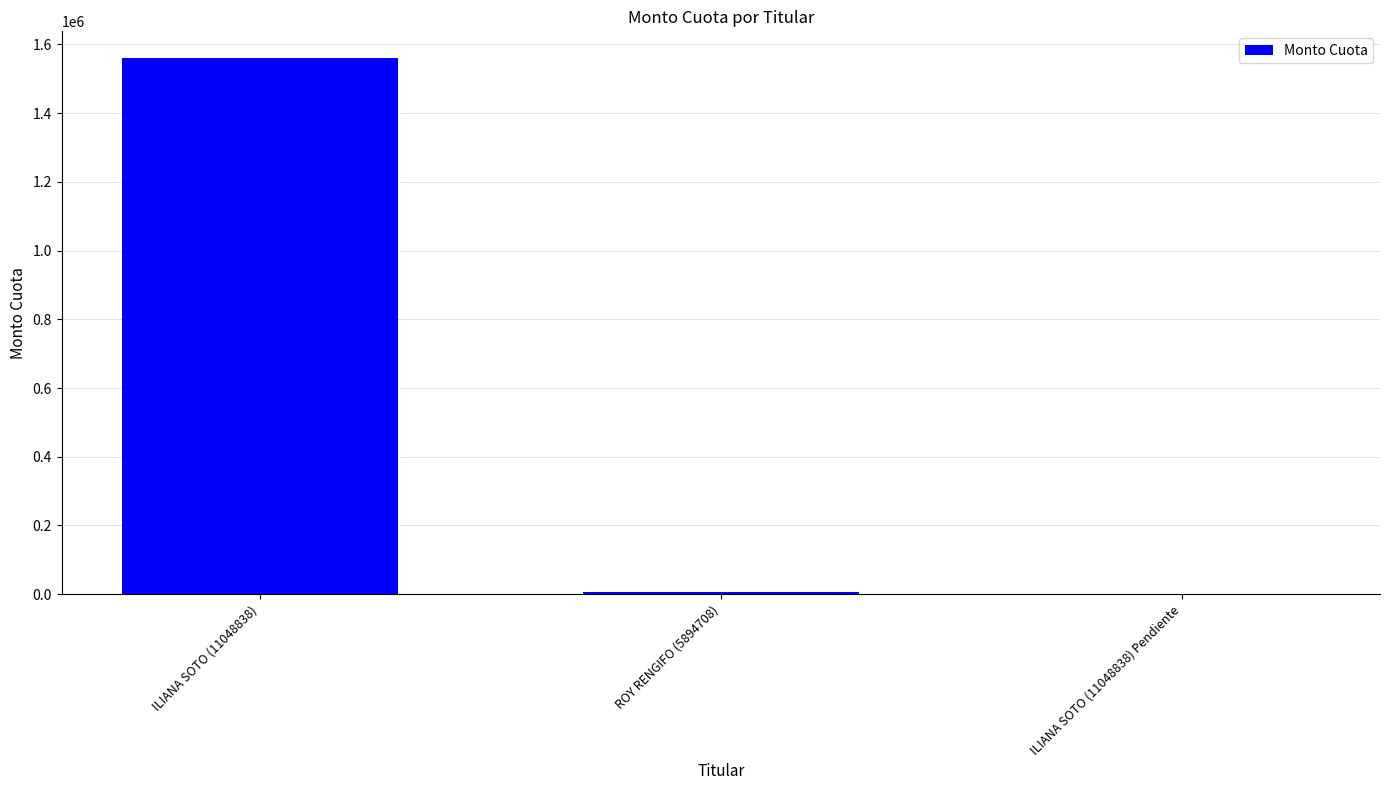

Are the bars horizontal?

No